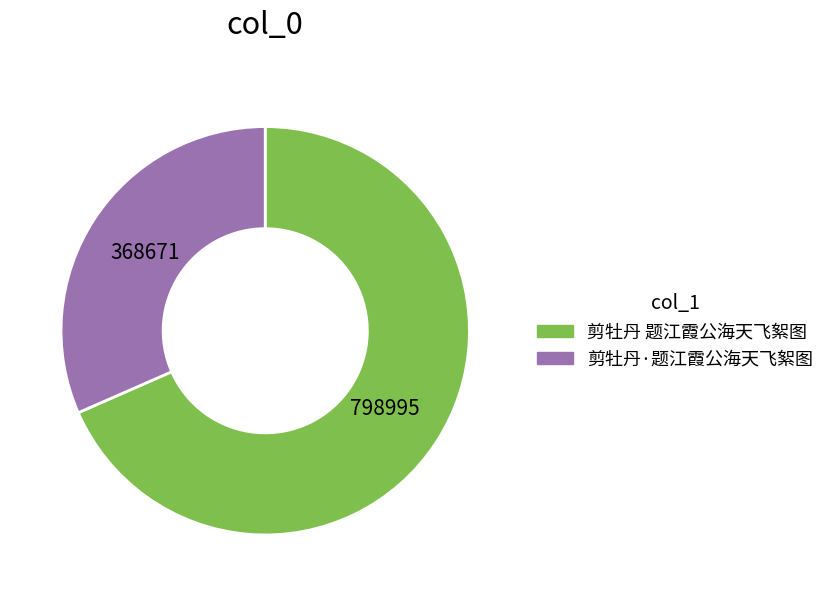

The 剪牡丹 题江霞公海天飞絮图 slice represents 78% of the pie. True or false?

False